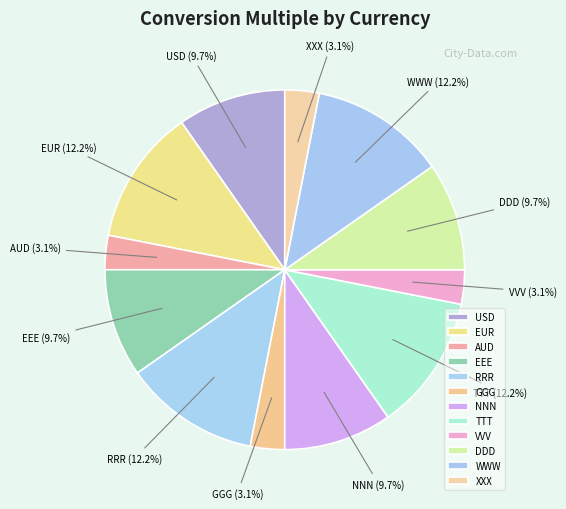

Between EUR and AUD, which is larger?

EUR